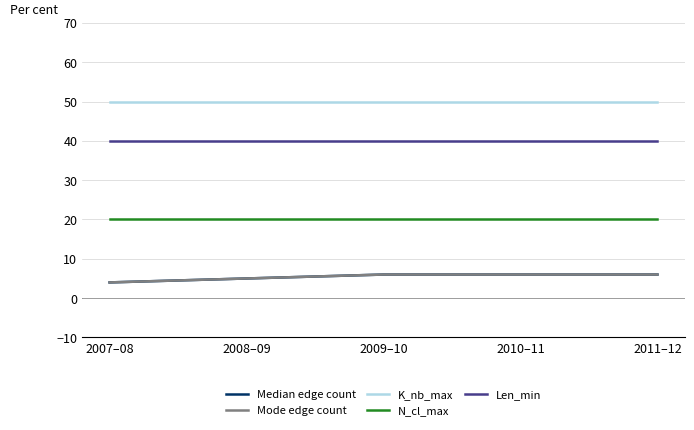

Does the chart display data point markers on the line(s)?

No